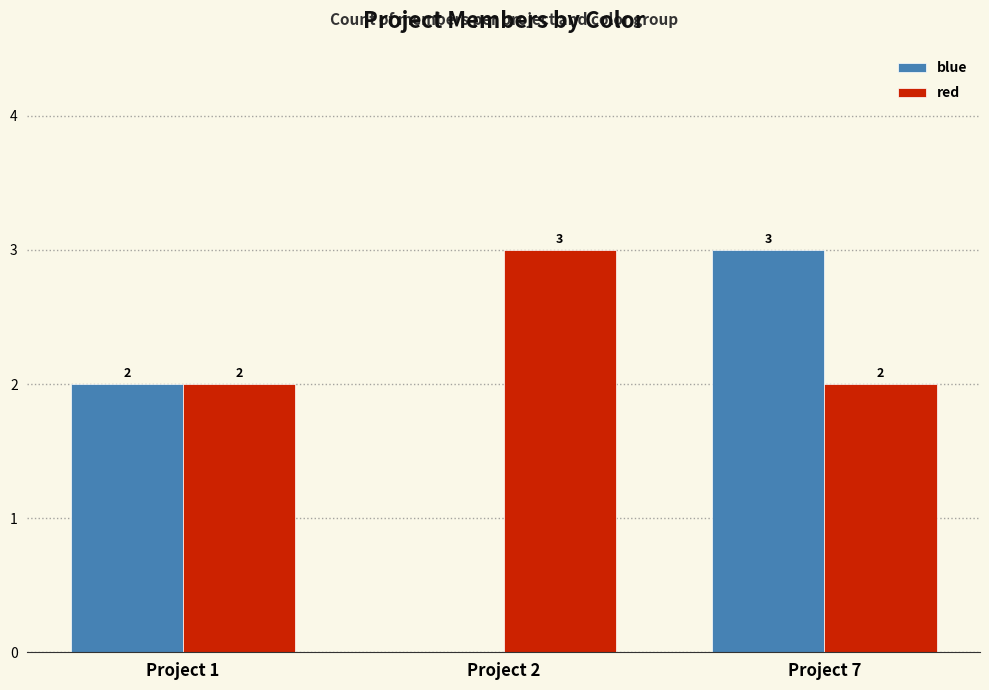

The value of red at Project 2 is 3. True or false?

True